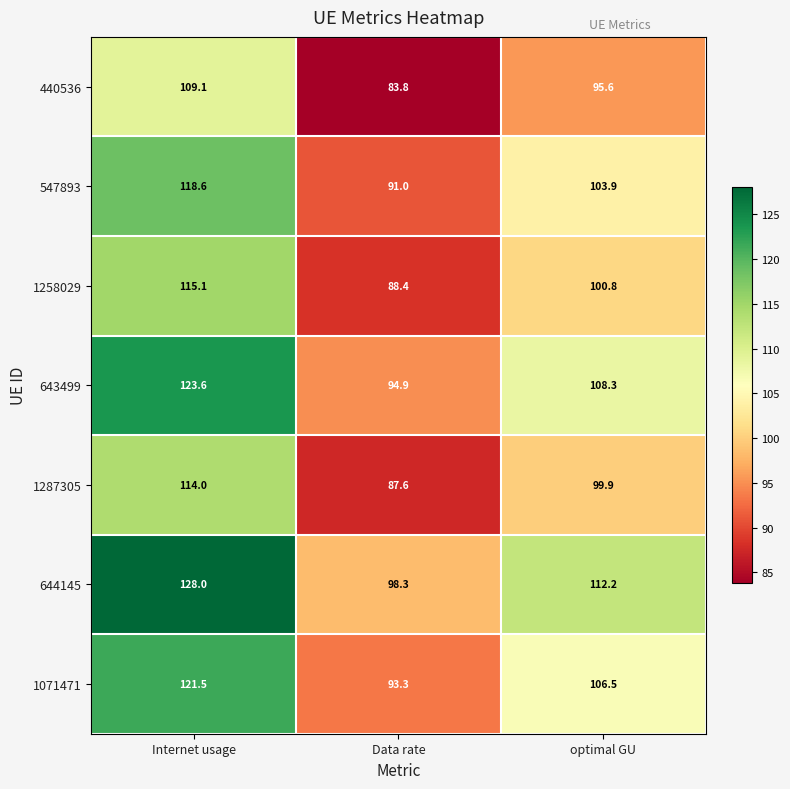

Which series changed the most between Data rate and optimal GU?

644145